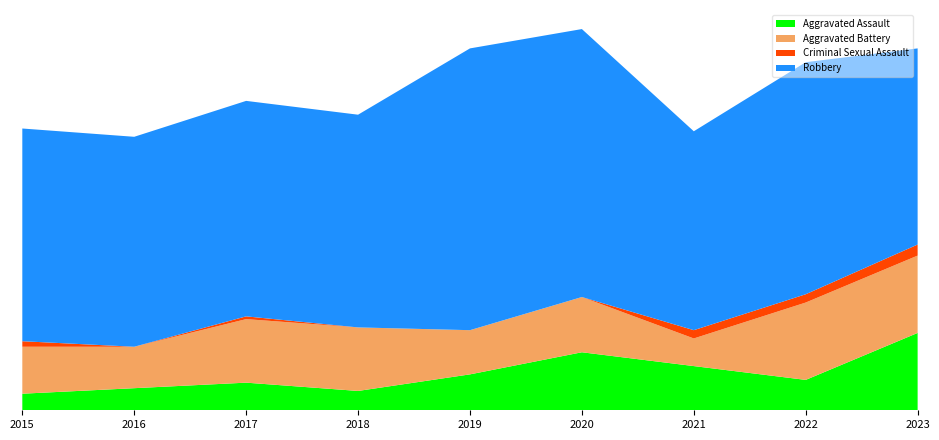

Reading right to left, extract all data points from this chart.

Aggravated Assault: 28	11	16	21	13	7	10	8	6
Aggravated Battery: 28	28	10	20	16	23	23	15	17
Criminal Sexual Assault: 4	3	3	0	0	0	1	0	2
Robbery: 71	84	72	97	102	77	78	76	77